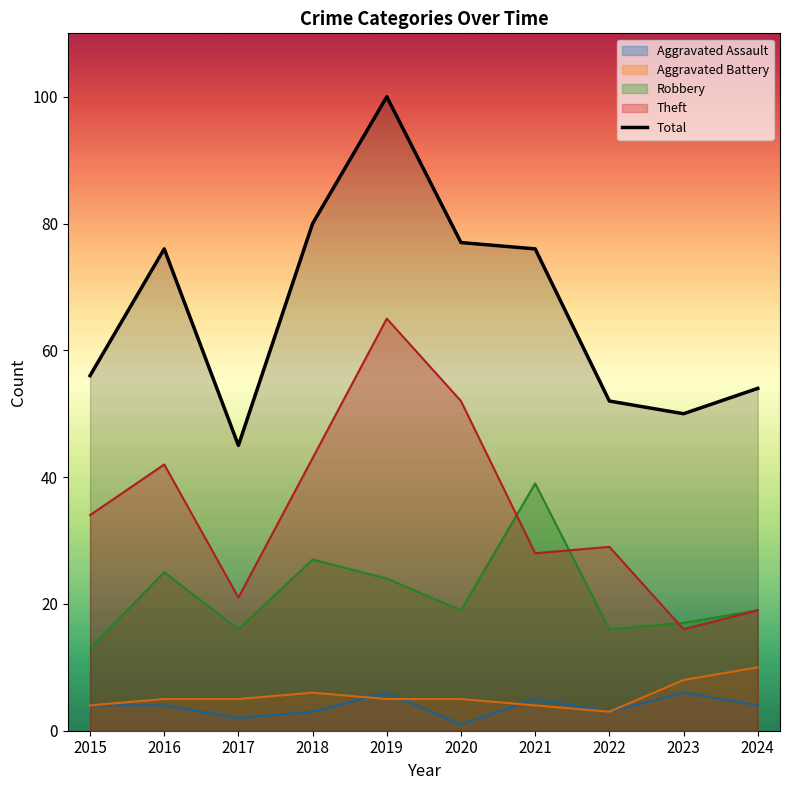

Reading left to right, transcribe all the data shown in this chart.

56	76	45	80	100	77	76	52	50	54